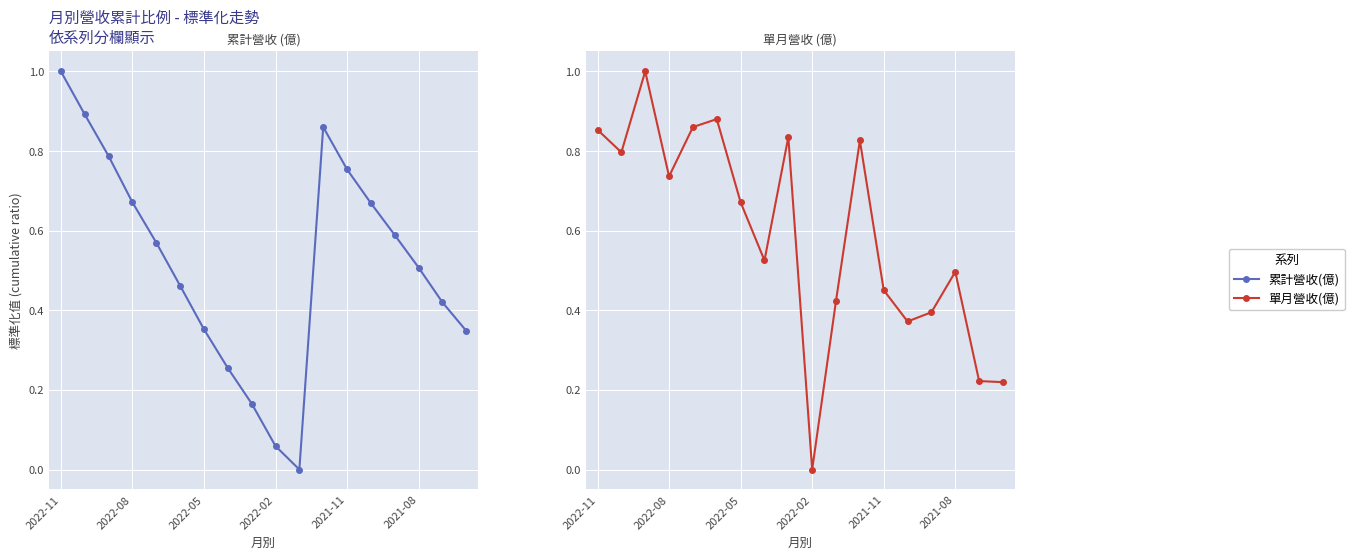

How many data points does each series have?

18